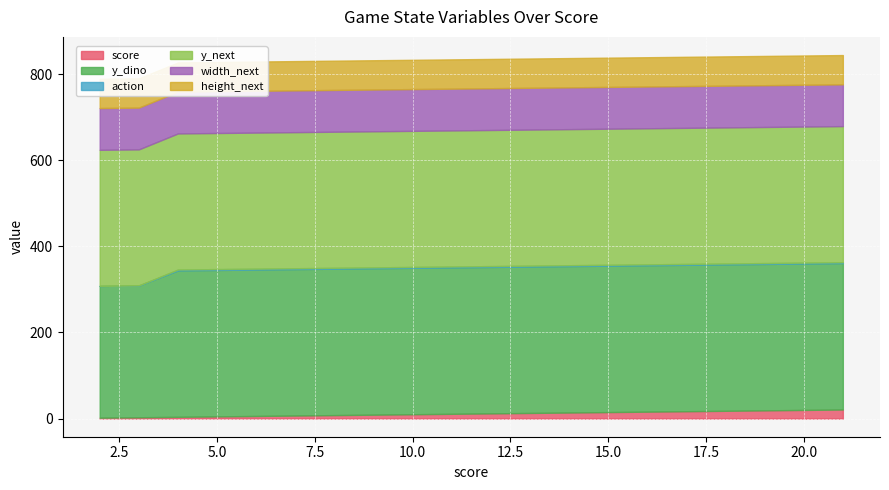

The value of action at 9 is 2. True or false?

True